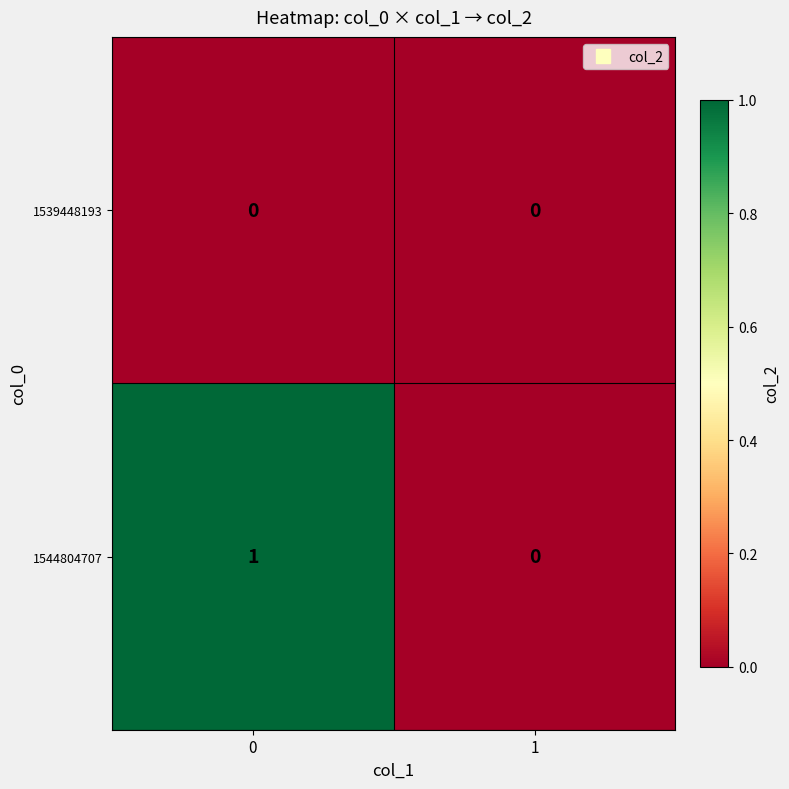

Rank the series by their average value, from lowest to highest.

1539448193, 1544804707